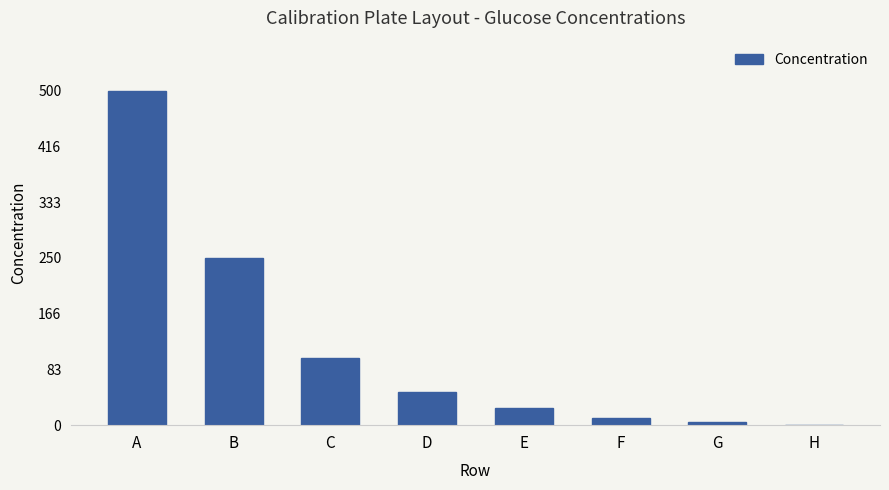

What is the maximum value shown in the chart?

500